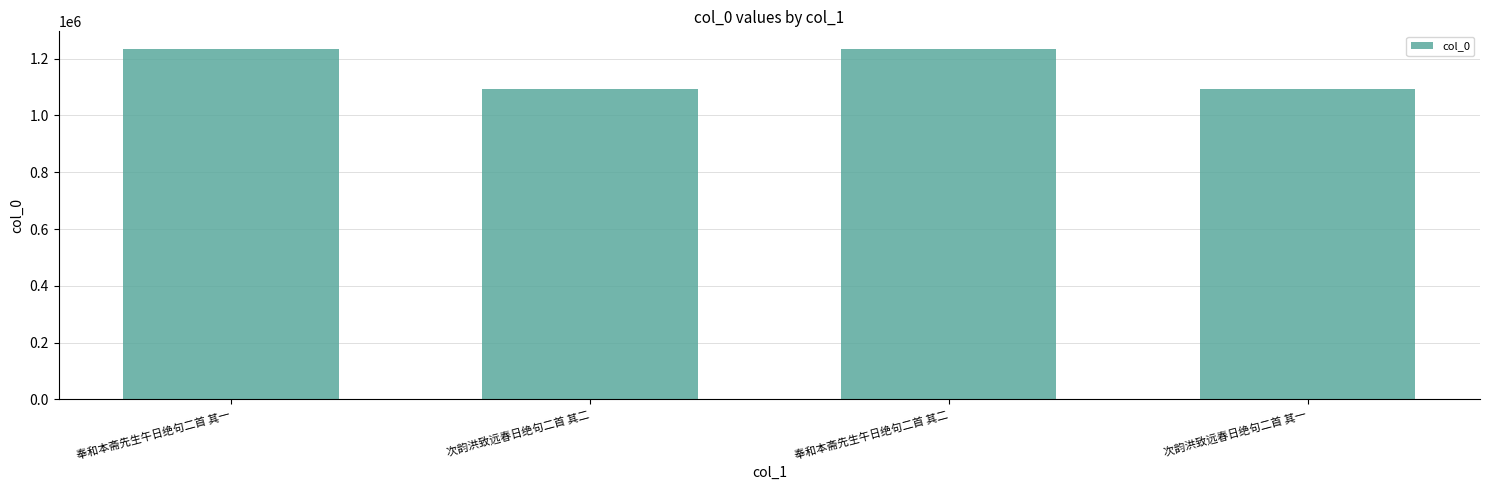

What is the smallest value displayed?

1091297